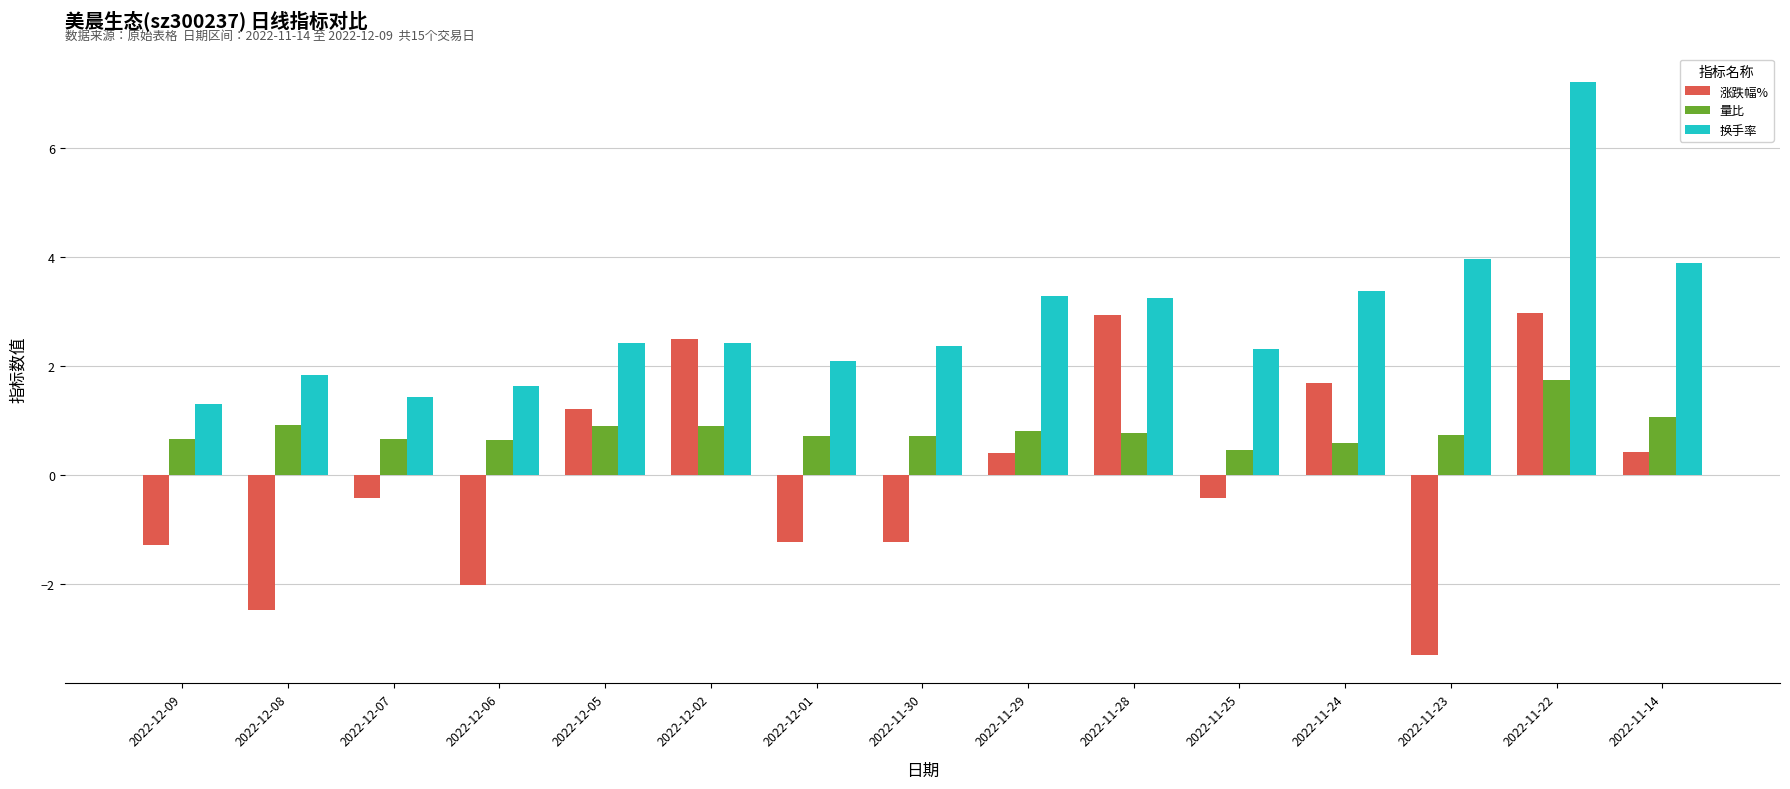

What is the difference between the highest and lowest values at 2022-12-02?

1.6